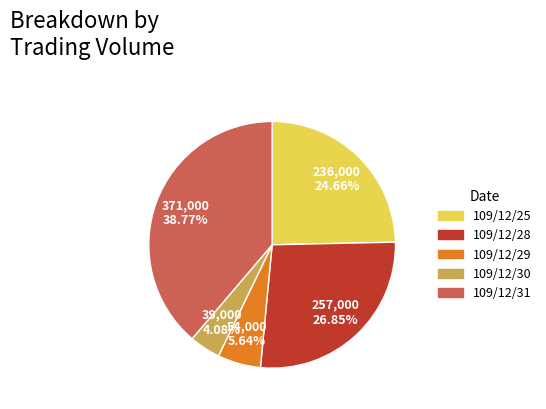

What percentage is the 109/12/31 slice, to the nearest percent?

39%